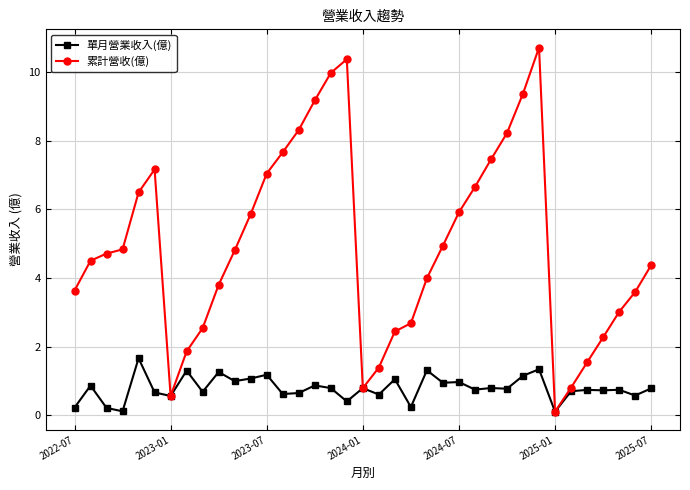

List the series in order of their overall mean, lowest first.

單月營業收入(億), 累計營收(億)